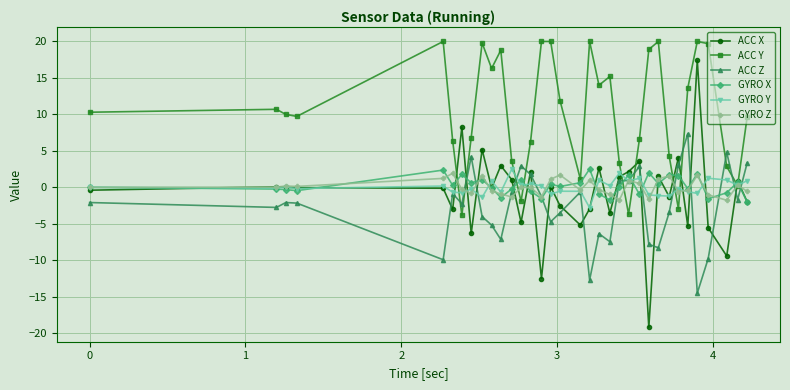

Which series has the largest total across all categories?

ACC Y